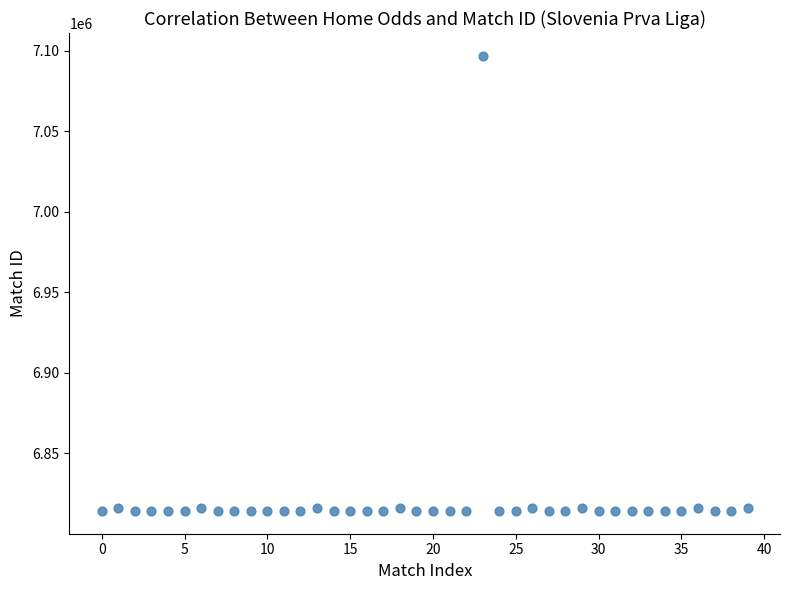

What is the range of Y values (max minus min)?

282569